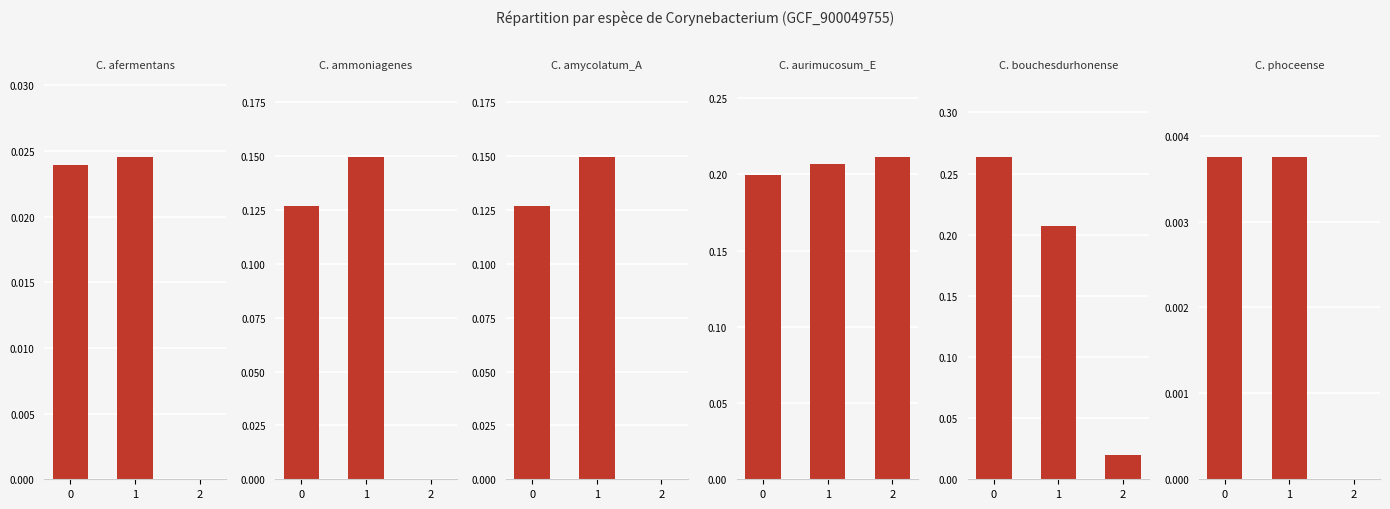

List the labels in order of C. phoceense value, smallest first.

2, 0, 1